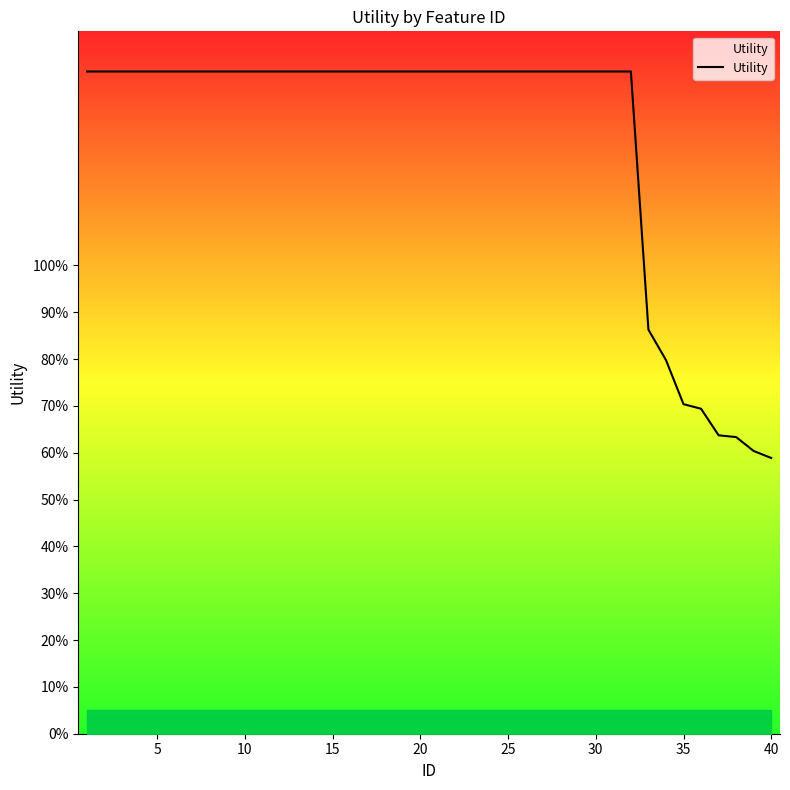

Is this an area chart (filled region under the line)?

Yes